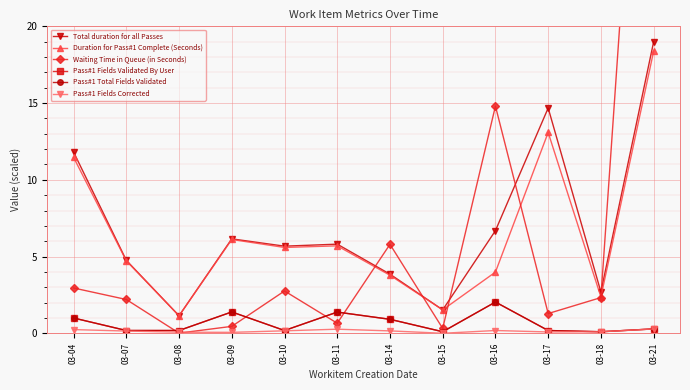

What is the value of the Waiting Time in Queue (in Seconds) point at the 6th from the left?

0.7